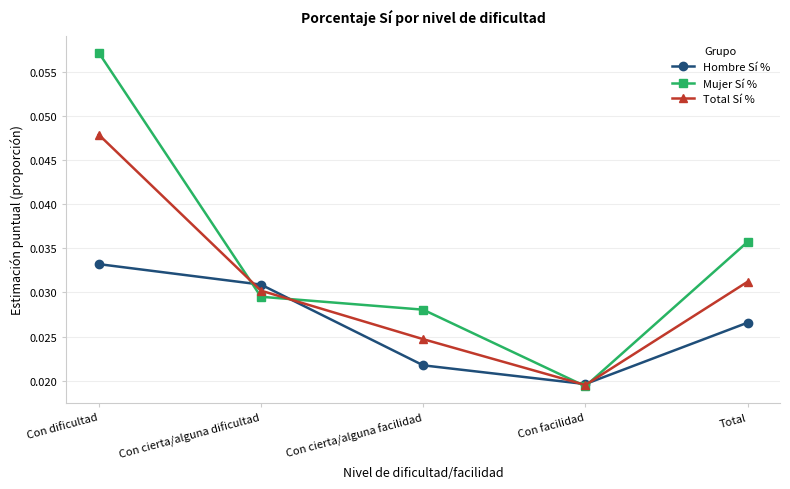

Is this an area chart (filled region under the line)?

No